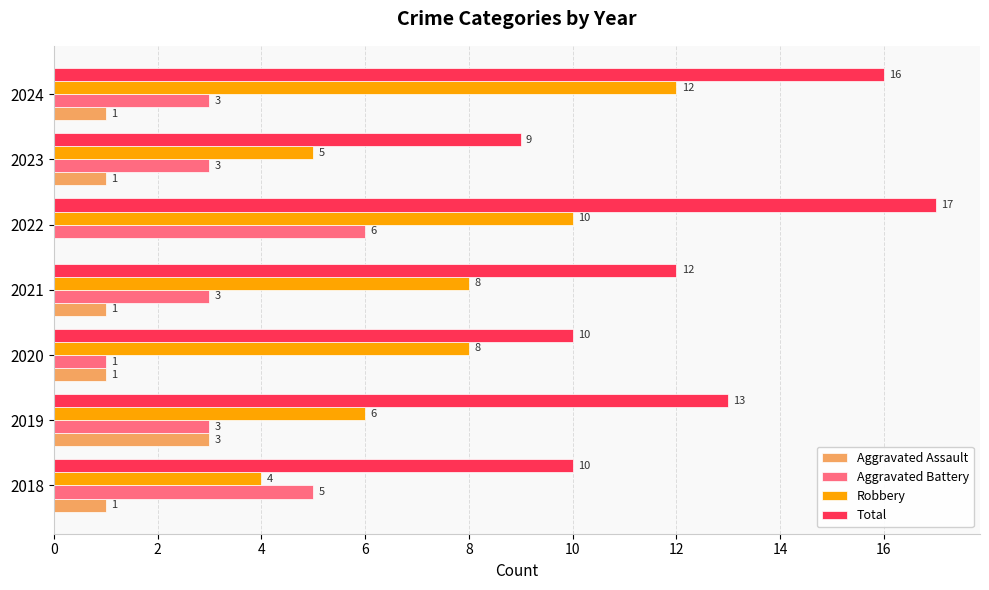

At which category is the sum across all series the highest?

2022